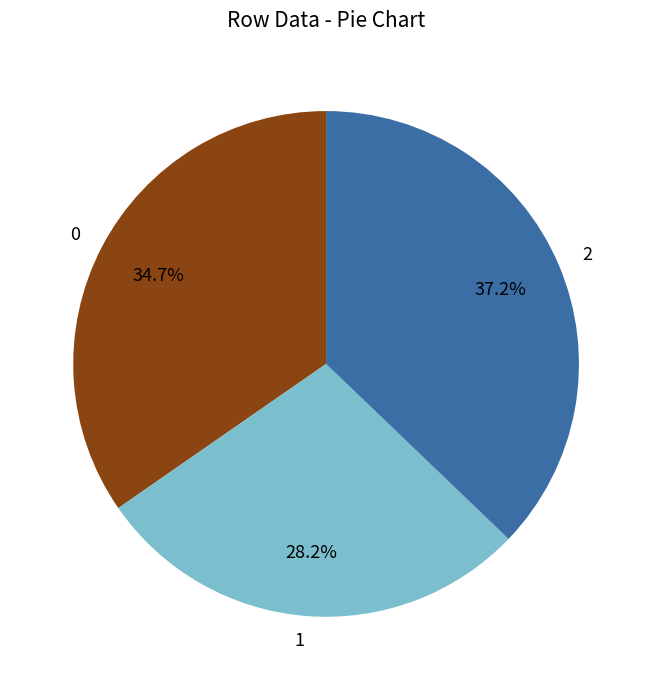

What is the smallest slice in the pie chart?

1